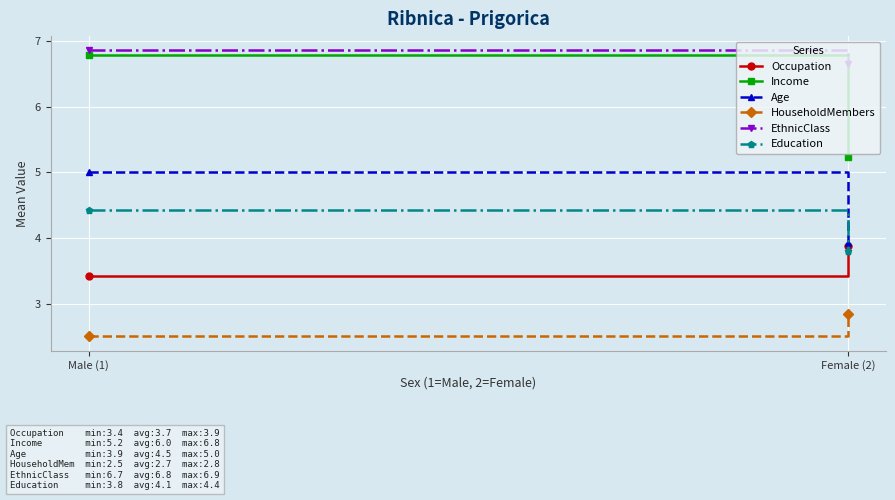

What is the sum of the Income values at Male (1) and Female (2)?

12.0